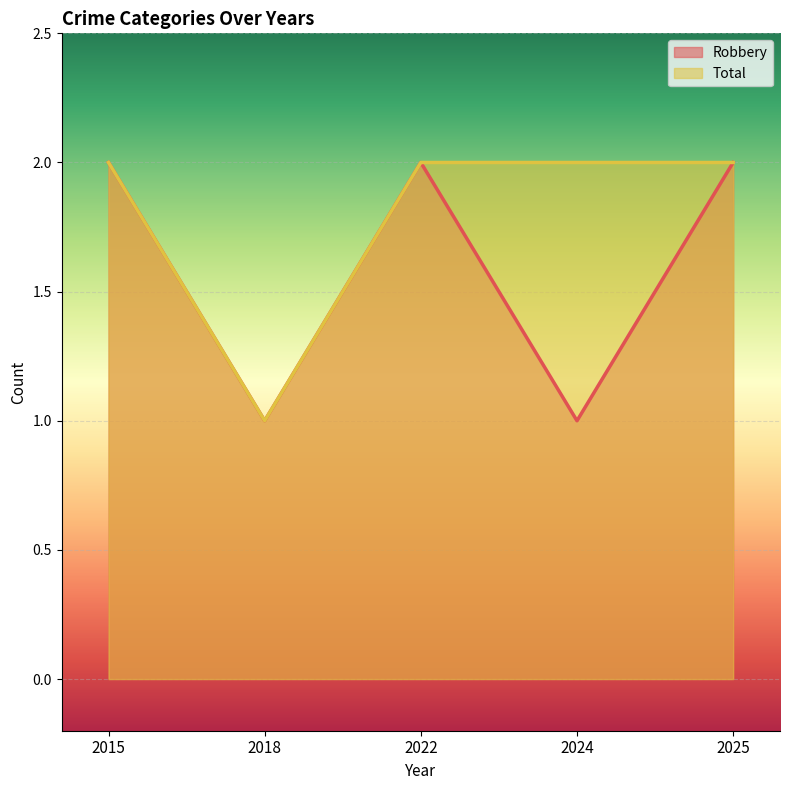

Which series has the largest total across all categories?

Total